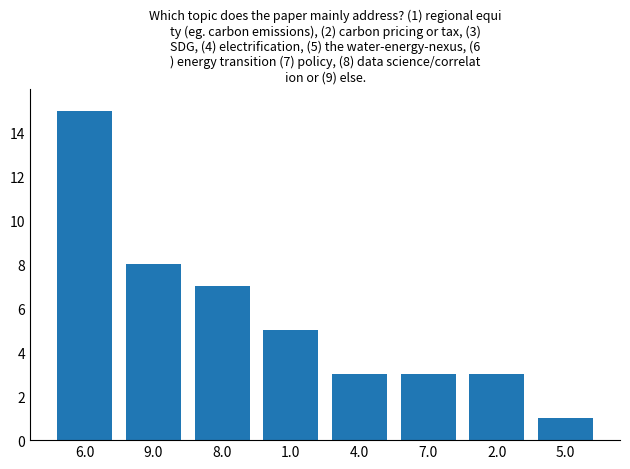

What is the average value?

6